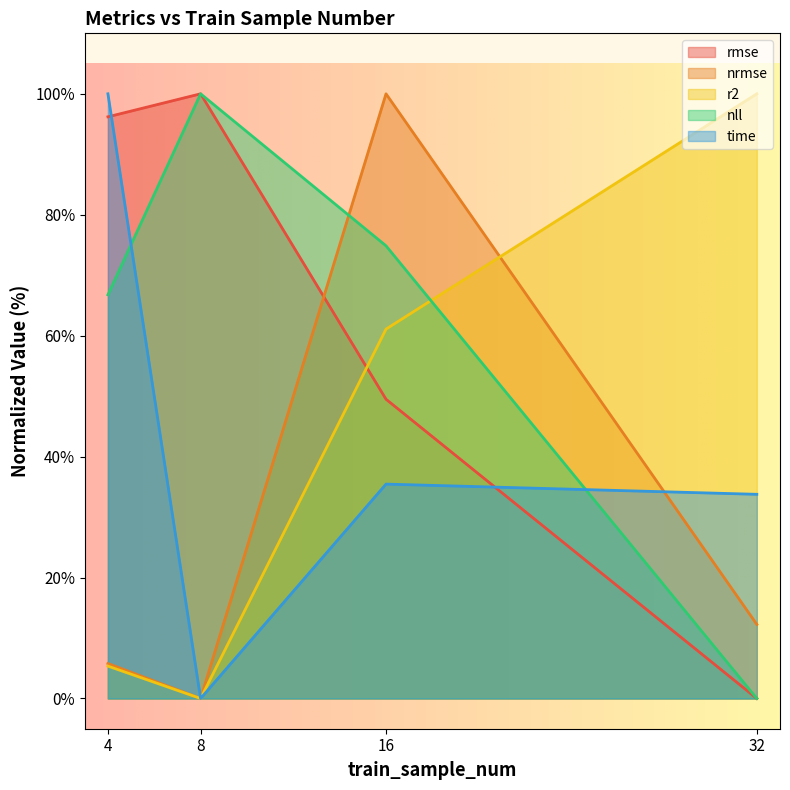

Rank the series by their maximum value, from highest to lowest.

rmse, nrmse, r2, nll, time